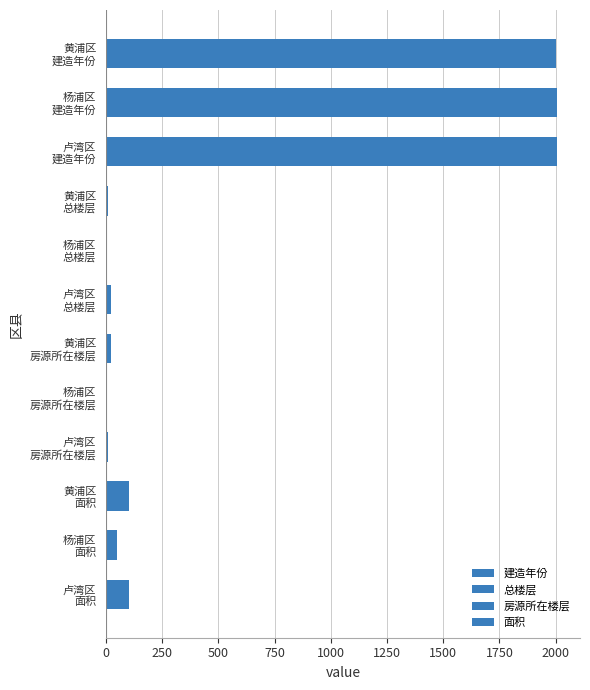

Does the chart contain any negative values?

No